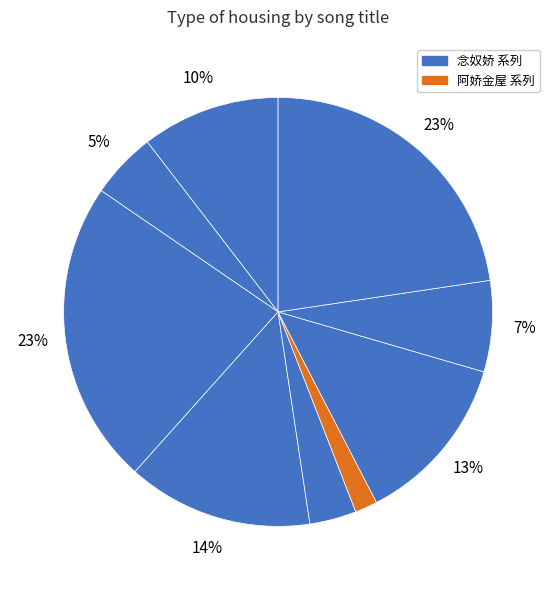

How many slices are in this pie chart?

9